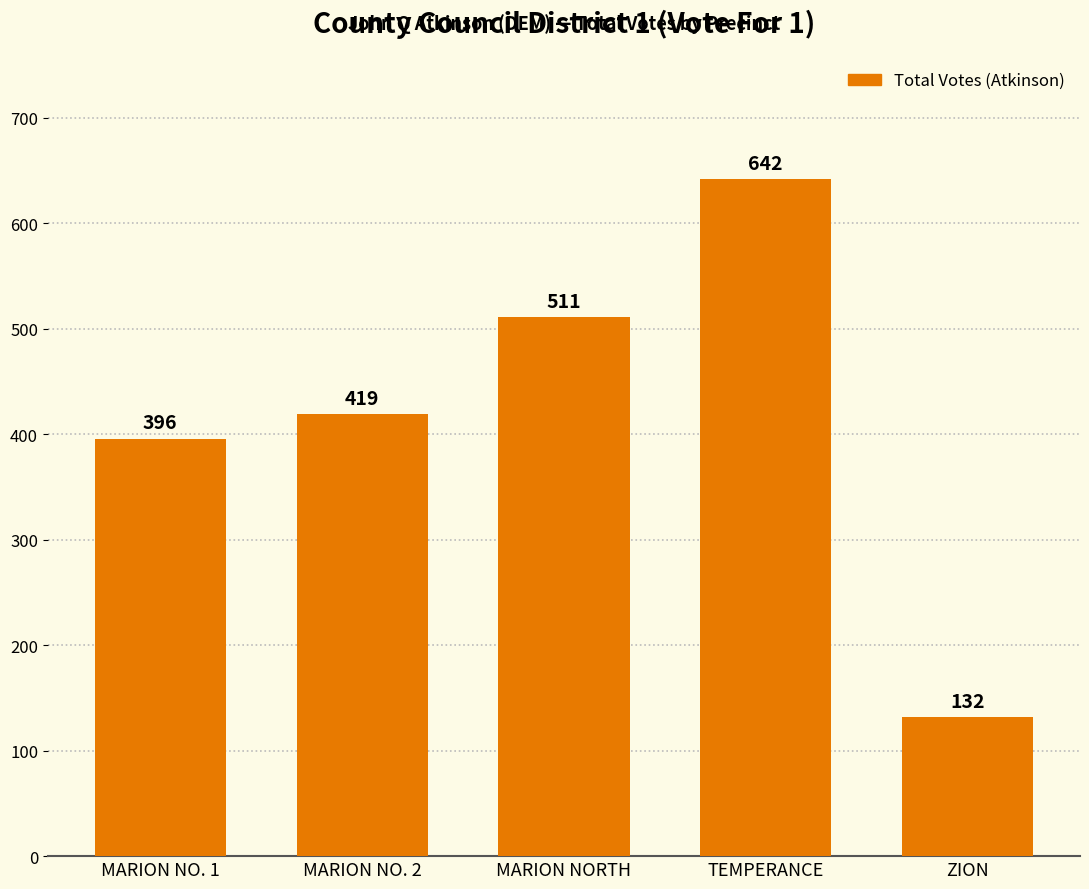

What is the label of the 3rd bar from the left?

MARION NORTH